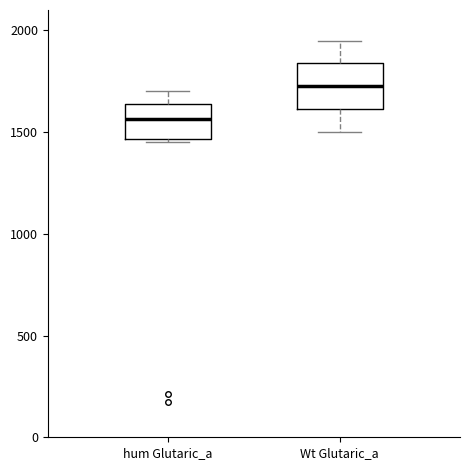

Reading left to right, read every box against the y-axis: the position of its median line, the range the box covers, and the ends of its whiskers. The values are not printed on the chart, so give them approximately, as read against the axis.

hum Glutaric_a: median 1550, box 1450 to 1650, whiskers 1450 (just below the box's lower edge) to 1700
Wt Glutaric_a: median 1750, box 1600 to 1850, whiskers 1500 to 1950